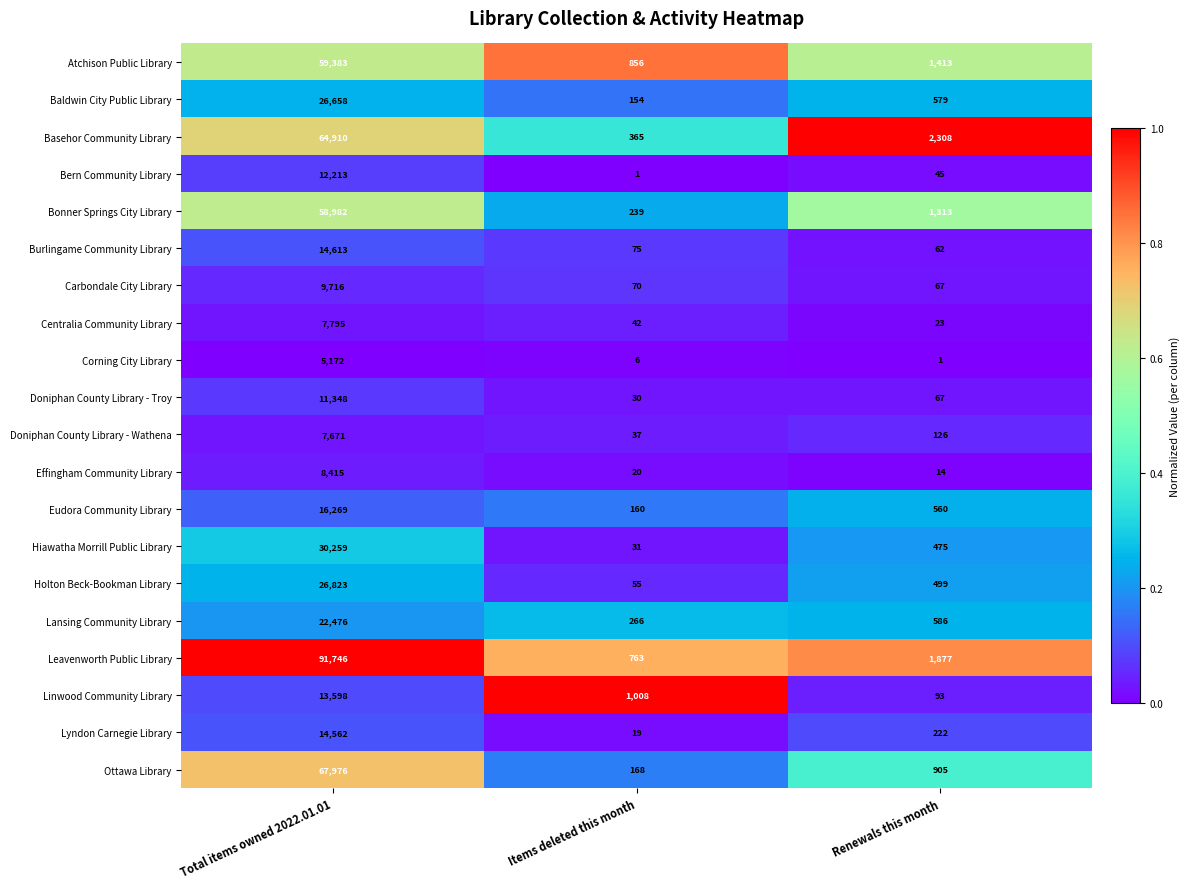

List the series in order of their peak value, highest first.

Leavenworth Public Library, Ottawa Library, Basehor Community Library, Atchison Public Library, Bonner Springs City Library, Hiawatha Morrill Public Library, Holton Beck-Bookman Library, Baldwin City Public Library, Lansing Community Library, Eudora Community Library, Burlingame Community Library, Lyndon Carnegie Library, Linwood Community Library, Bern Community Library, Doniphan County Library - Troy, Carbondale City Library, Effingham Community Library, Centralia Community Library, Doniphan County Library - Wathena, Corning City Library